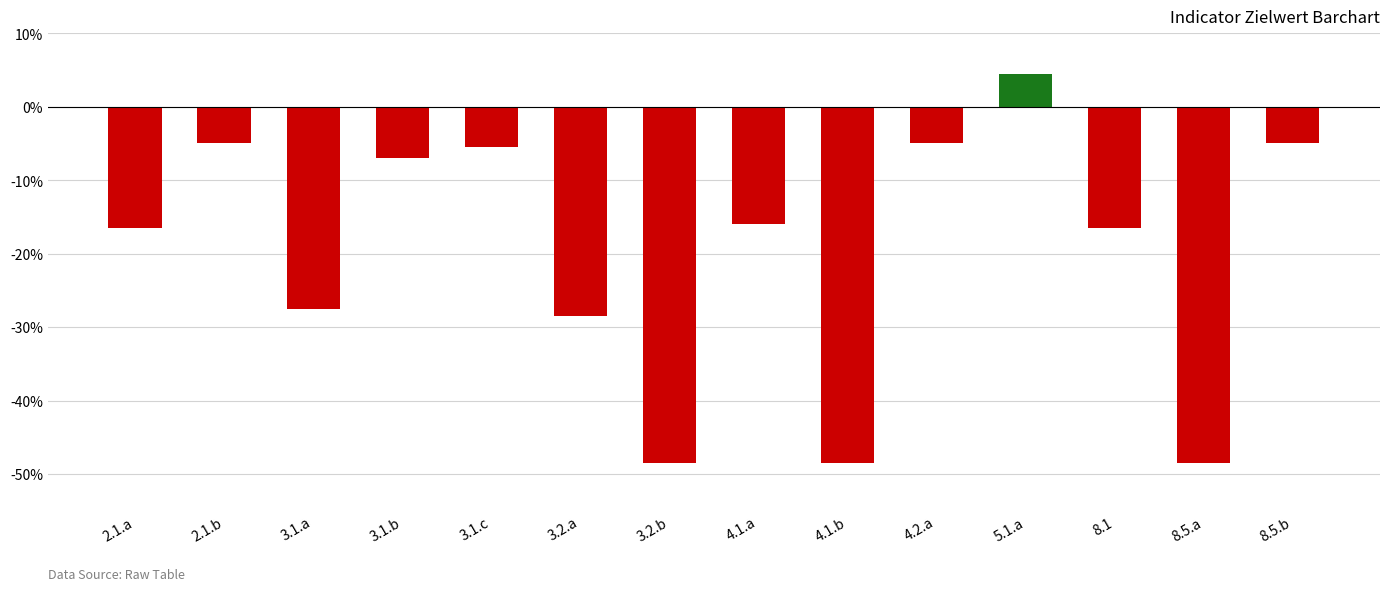

The chart shows a value of -5.0 at 4.2.a. True or false?

True